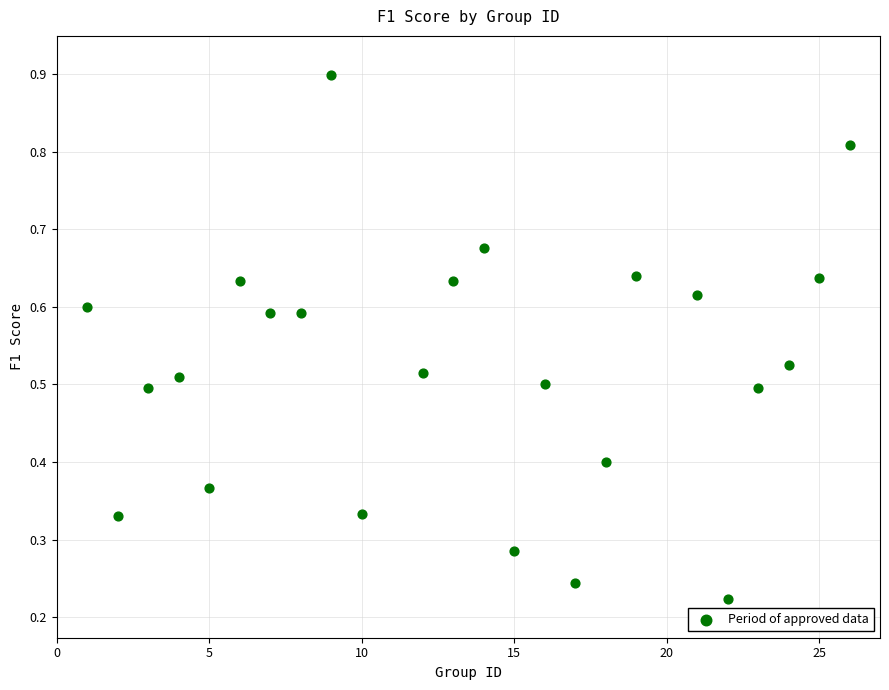

What is the range of X values (max minus min)?

25.0